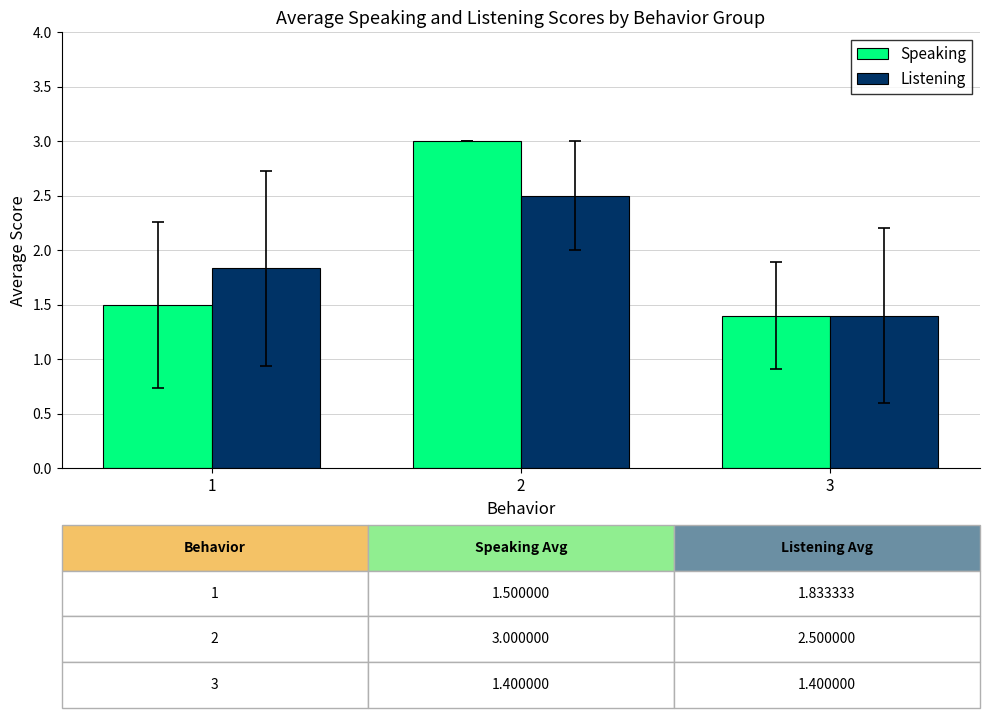

What is the value of the Listening bar at the 3rd from the left?

1.4